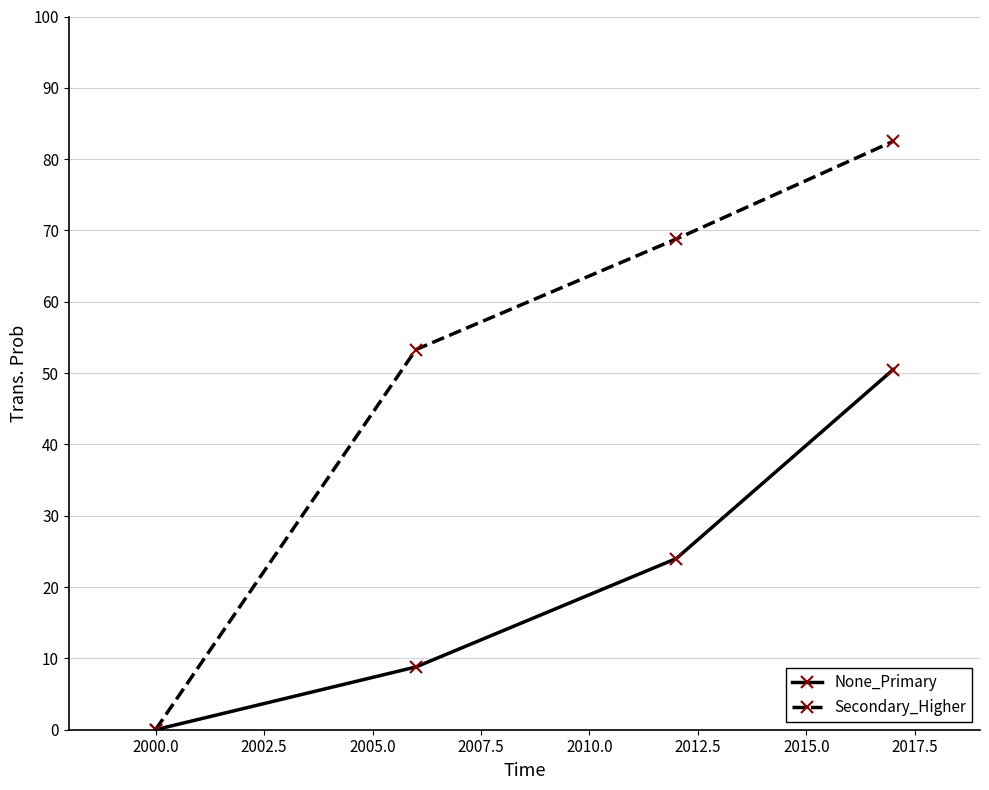

Which series has the largest total across all categories?

Secondary_Higher